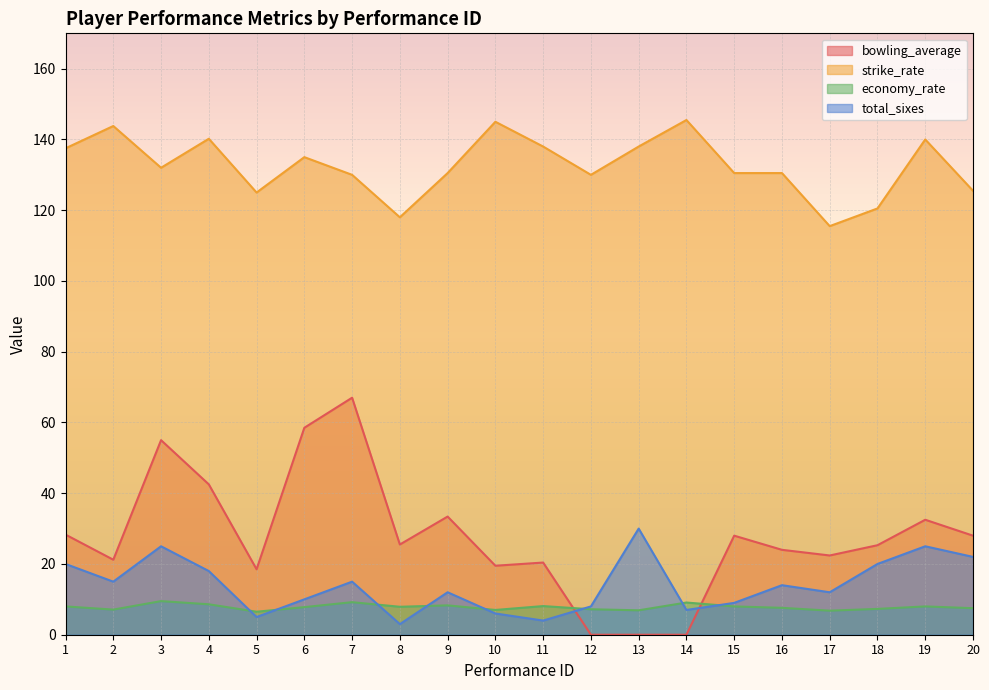

Which series ends up on top after the final intersection of economy_rate and total_sixes?

total_sixes